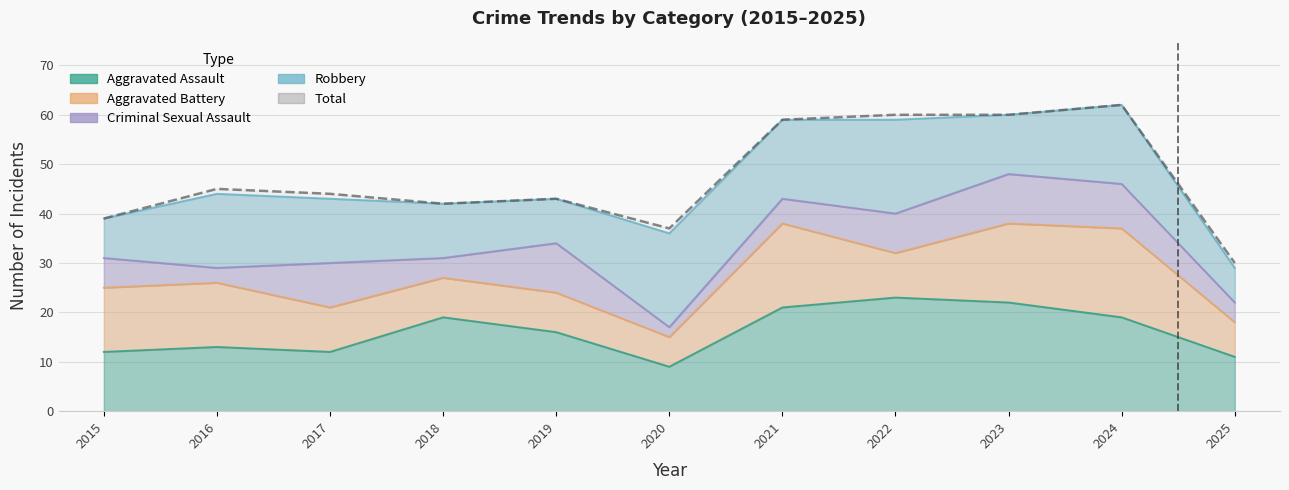

At how many categories does at least one series exceed 30?

10